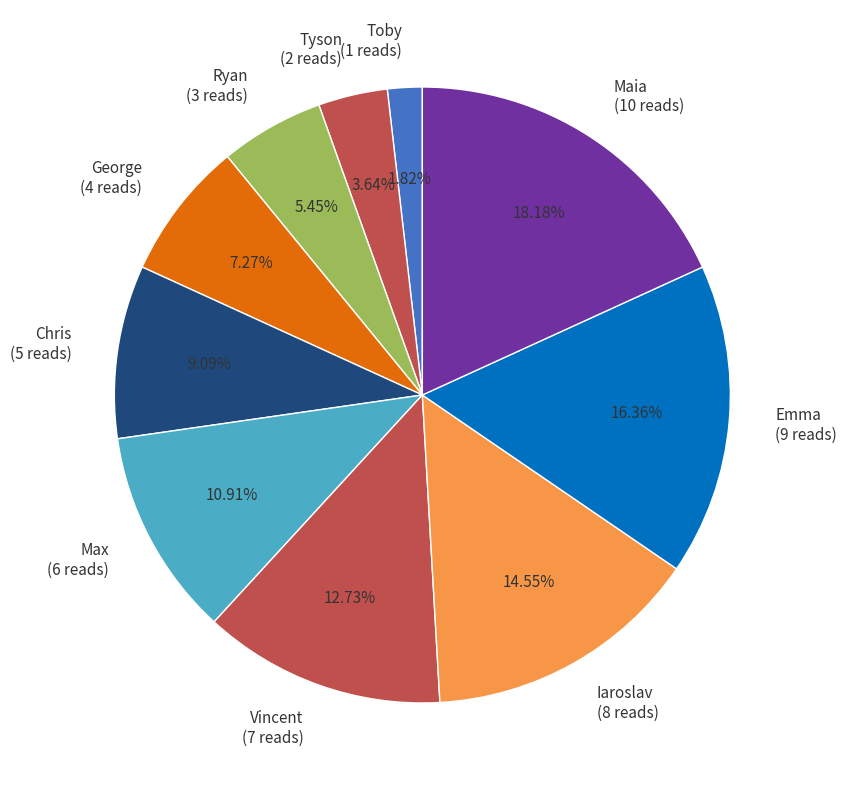

Which category has the smallest portion of the pie?

Toby